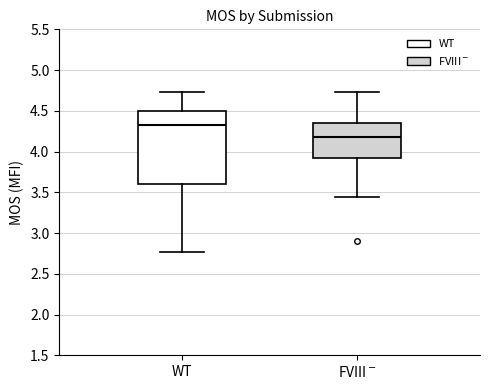

Reading left to right, transcribe this box plot: for each box, give where its median line is, the range the box spans, and where its two whiskers end, as read against the y-axis. The values are not printed on the chart, so give them approximately, as read against the axis.

WT: median 4.30, box 3.60 to 4.50, whiskers 2.75 to 4.75
FVIII$^-$: median 4.15, box 3.90 to 4.35, whiskers 3.45 to 4.75